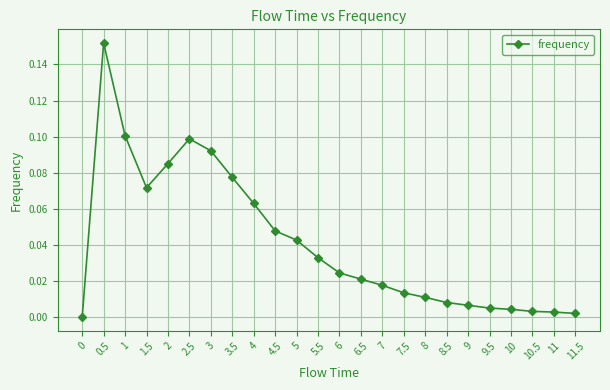

The chart shows a value of 0.0 at 11.5. True or false?

True